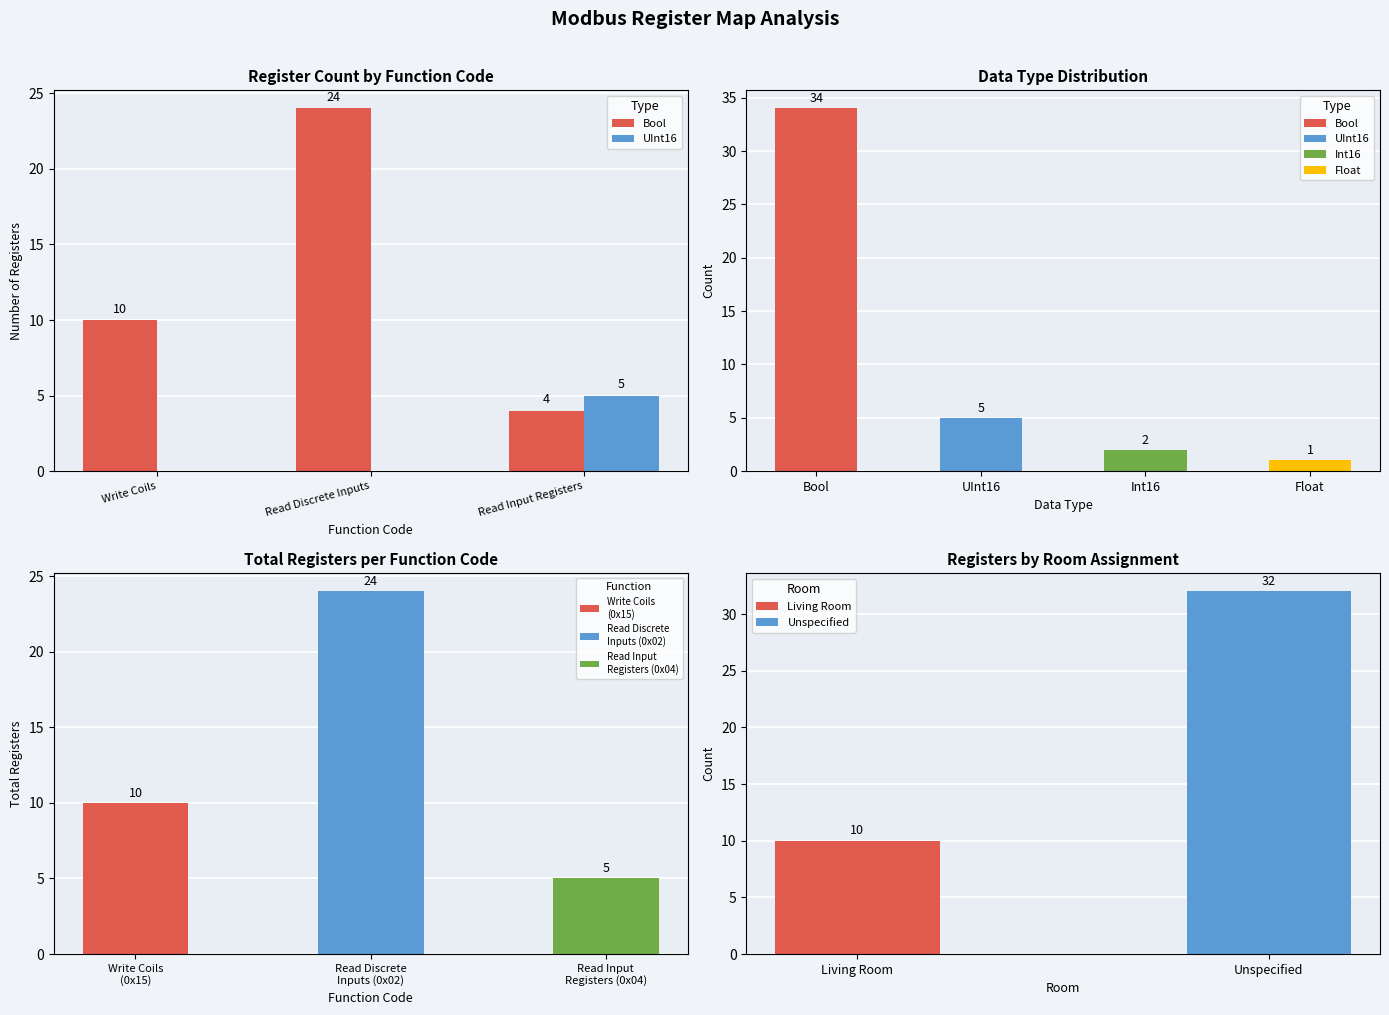

Where is UInt16 nearest to the value 2?

Write Coils